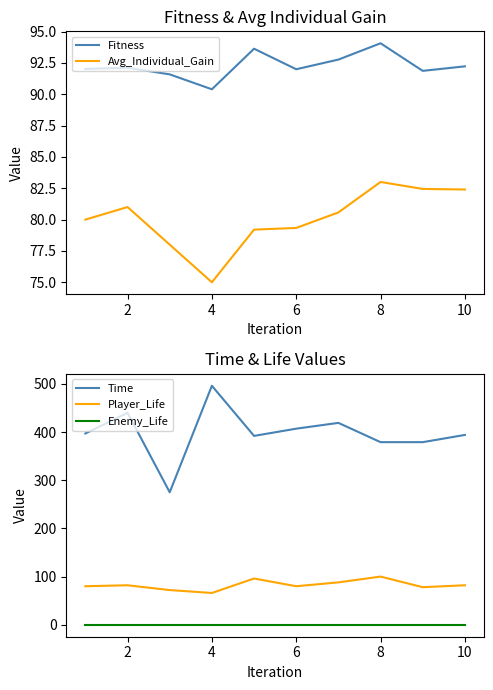

True or false: Fitness and Avg_Individual_Gain intersect in this chart.

False